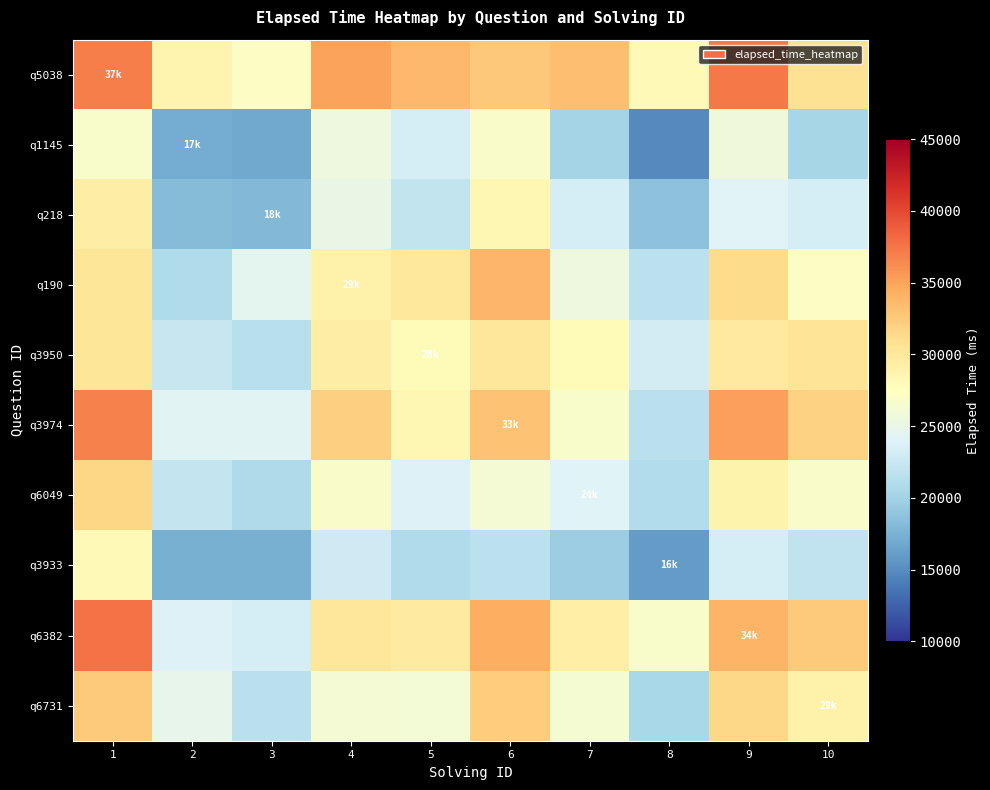

Reading left to right, list all the values displayed in this chart.

q5038: 1=37000.0	2=28643.7	3=27133.3	4=35151.6	5=33684.2	6=32565.1	7=33353.7	8=28066.8	9=37216.4	10=30768.7
q1145: 1=26702.3	2=17000.0	3=16724.8	4=25560.6	5=23363.2	6=26936.6	7=20160.5	8=14863.4	9=25827.5	10=20382.9
q218: 1=29465.8	2=18290.0	3=18000.0	4=25048.5	5=22127.2	6=28324.2	7=23358.7	8=18670.3	9=24167.8	10=23300.3
q190: 1=30262.8	2=20925.7	3=24598.3	4=29000.0	5=29968.6	6=33805.1	7=25455.0	8=21722.8	9=31317.3	10=27136.8
q3950: 1=30279.5	2=22354.2	3=21361.5	4=29518.9	5=28000.0	6=30122.9	7=27996.1	8=23201.6	9=29874.2	10=30493.6
q3974: 1=36828.6	2=24324.9	3=24230.0	4=32095.0	5=28338.5	6=33000.0	7=26699.4	8=21544.2	9=35221.5	10=31989.1
q6049: 1=31731.0	2=22184.4	3=20753.5	4=26912.4	5=23838.8	6=26187.2	7=24000.0	8=21010.4	9=28826.6	10=26891.4
q3933: 1=28090.0	2=17308.3	3=17321.5	4=22855.2	5=20823.7	6=21684.9	7=19620.3	8=16000.0	9=23287.5	10=21951.2
q6382: 1=37620.4	2=23903.6	3=23349.8	4=30188.3	5=29761.6	6=34471.5	7=29342.2	8=26703.4	9=34000.0	10=32485.9
q6731: 1=32438.3	2=24884.1	3=21501.8	4=26136.3	5=26040.3	6=32334.2	7=26271.3	8=20467.6	9=31506.3	10=29000.0